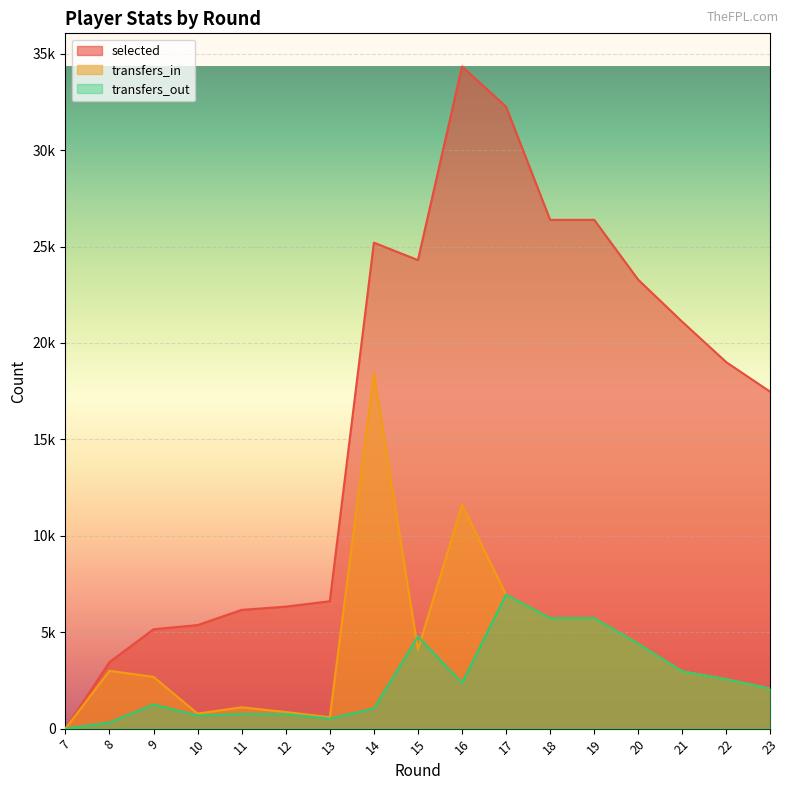

In transfers_in, how many points are lower than both neighbors (excluding endpoints)?

3